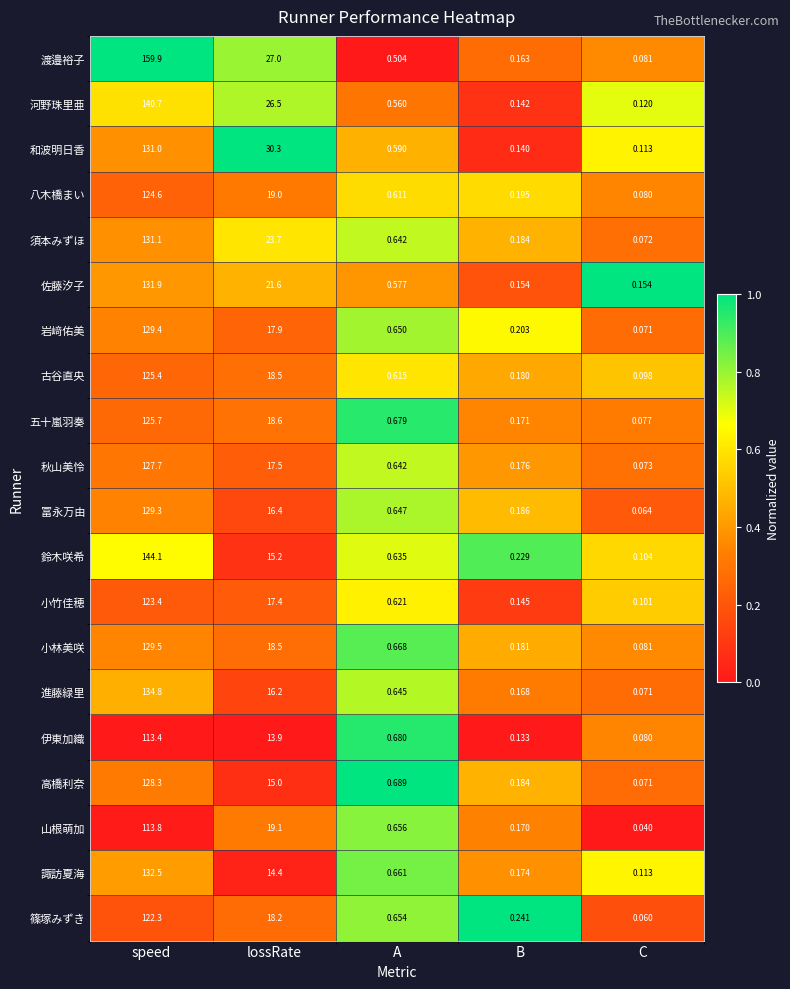

What is the spread (max minus min) of values at lossRate?

16.4